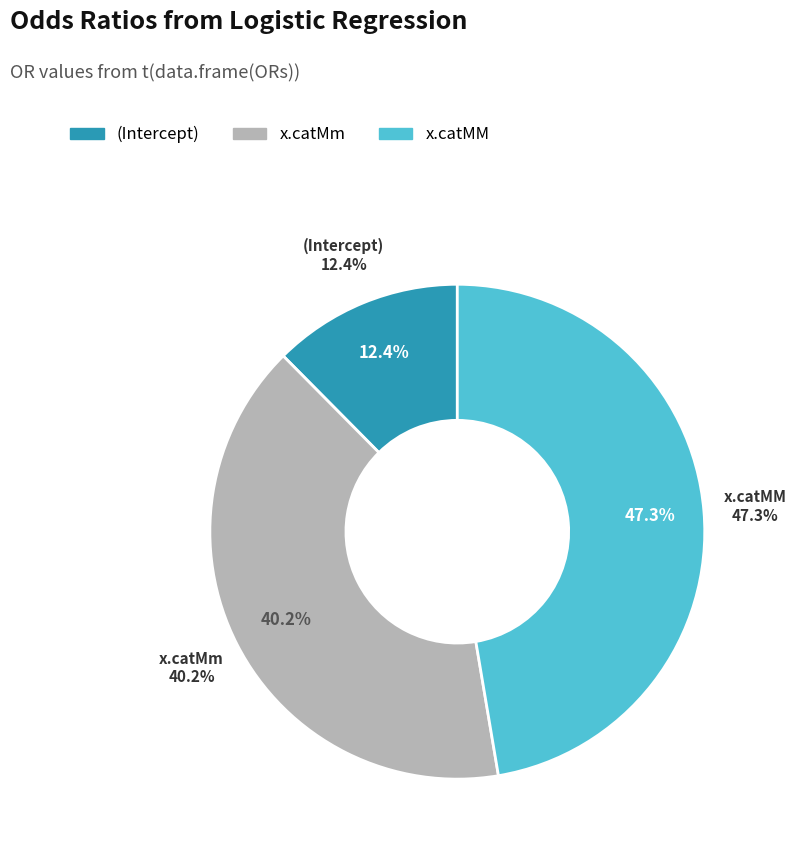

What is the ratio of the value at Intercept to the value at x.catMM?

0.3